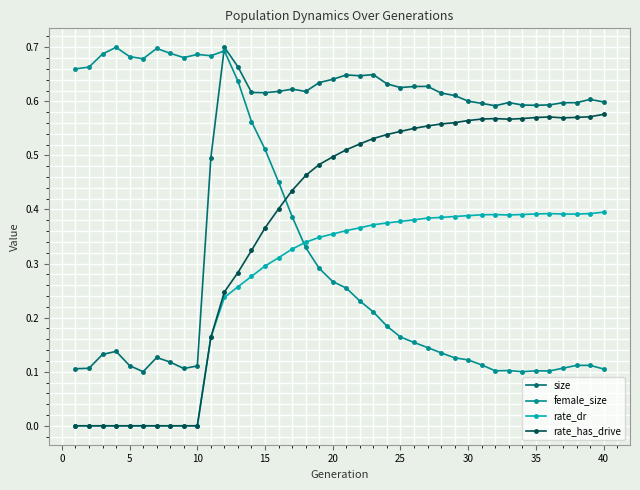

Which series has the largest total across all categories?

size